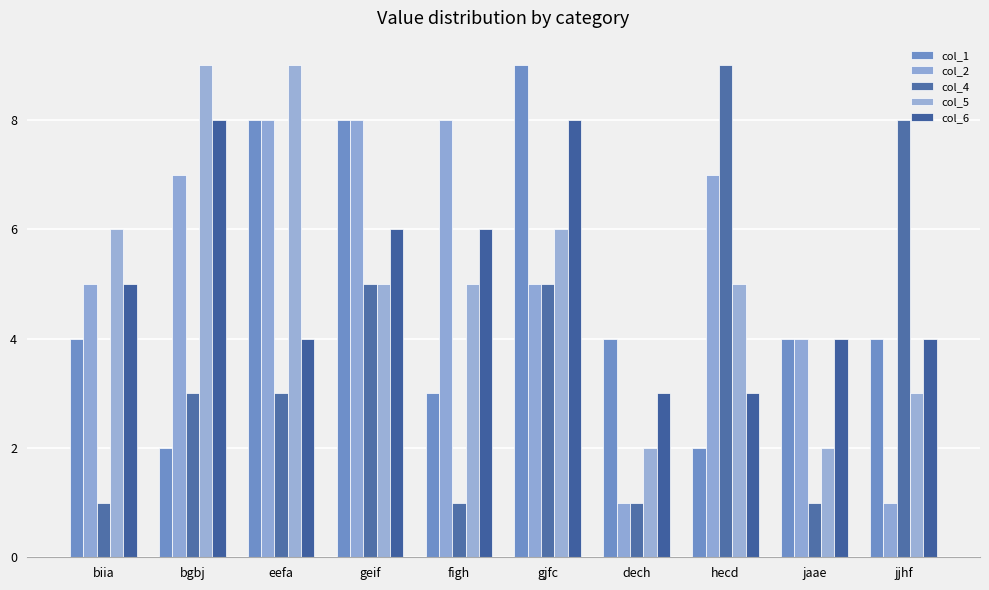

What is the value of the col_1 bar at the 6th from the left?

9